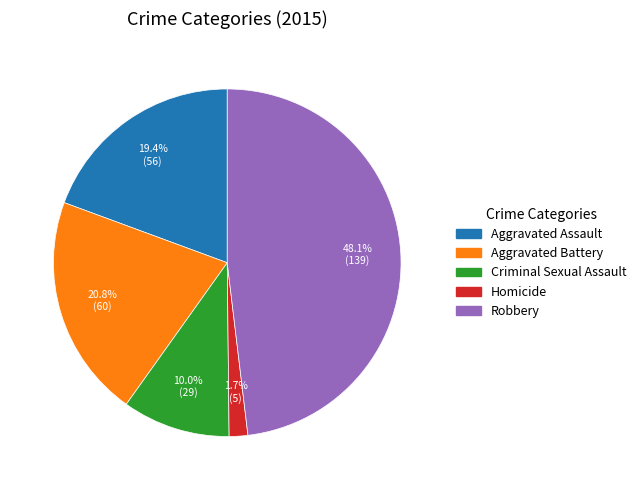

Count the number of slices in the pie.

5